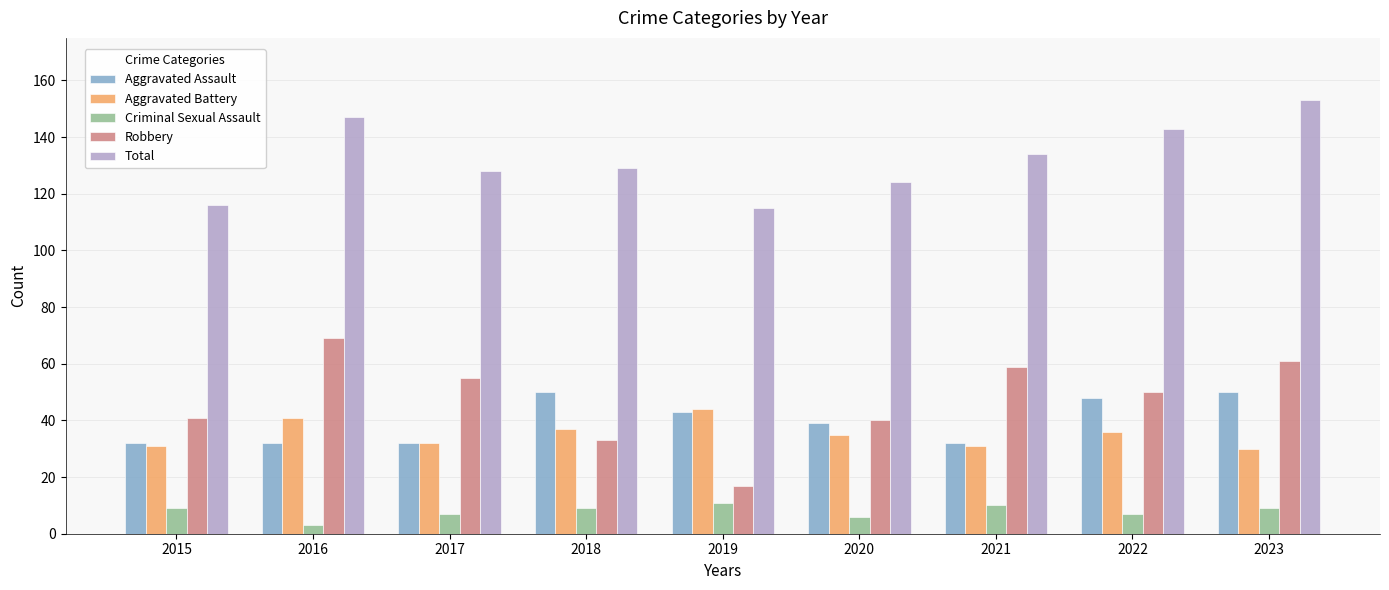

Reading left to right, transcribe all the data shown in this chart.

Aggravated Assault: 2015=32	2016=32	2017=32	2018=50	2019=43	2020=39	2021=32	2022=48	2023=50
Aggravated Battery: 2015=31	2016=41	2017=32	2018=37	2019=44	2020=35	2021=31	2022=36	2023=30
Criminal Sexual Assault: 2015=9	2016=3	2017=7	2018=9	2019=11	2020=6	2021=10	2022=7	2023=9
Robbery: 2015=41	2016=69	2017=55	2018=33	2019=17	2020=40	2021=59	2022=50	2023=61
Total: 2015=116	2016=147	2017=128	2018=129	2019=115	2020=124	2021=134	2022=143	2023=153